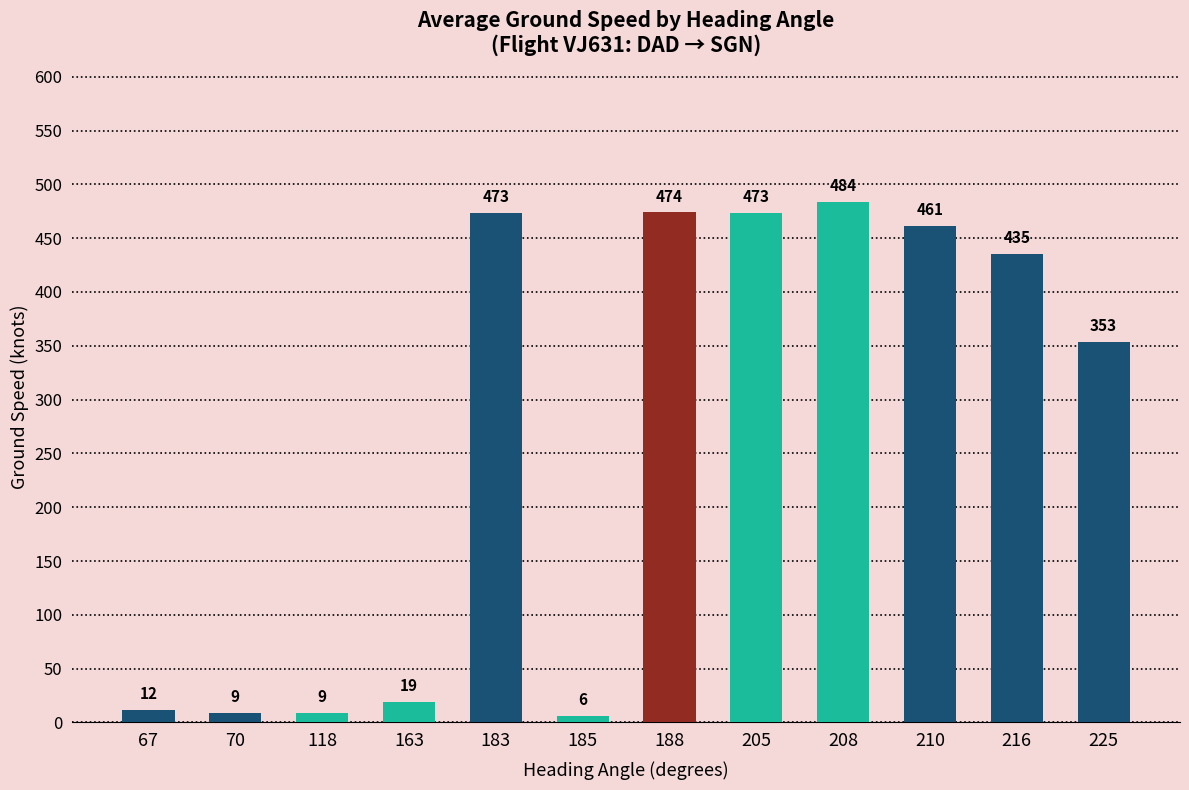

What is the difference between the maximum and minimum values?

478.0